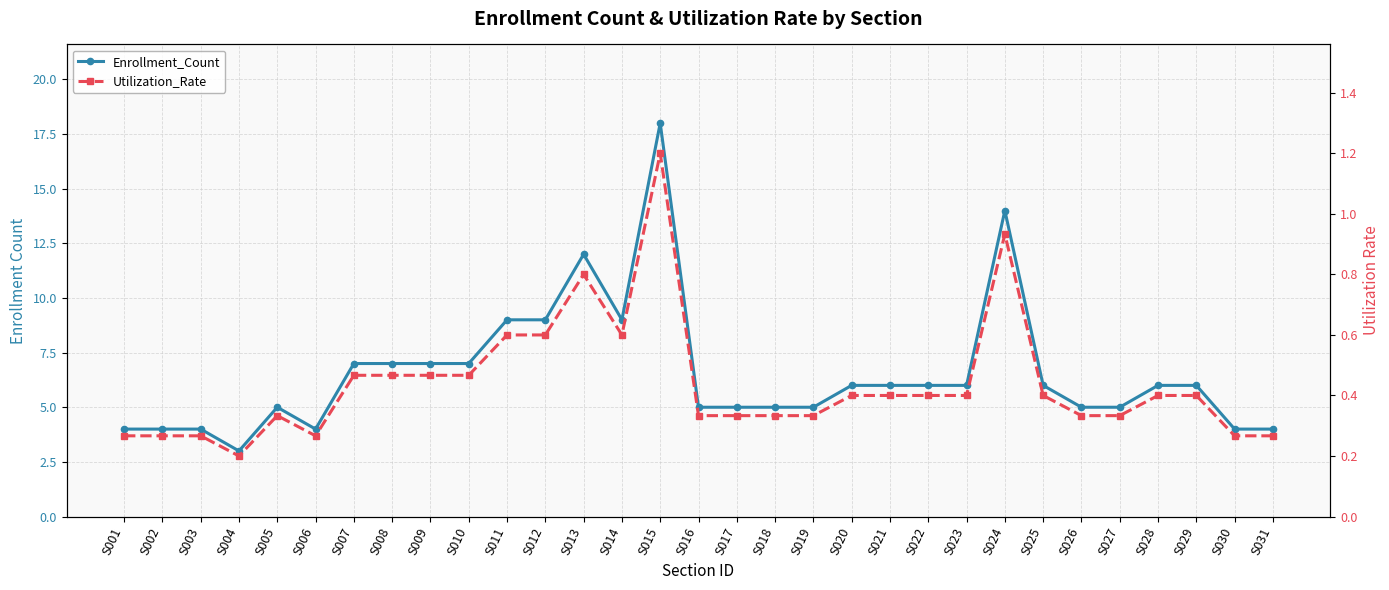

How many lines are shown in the chart?

2